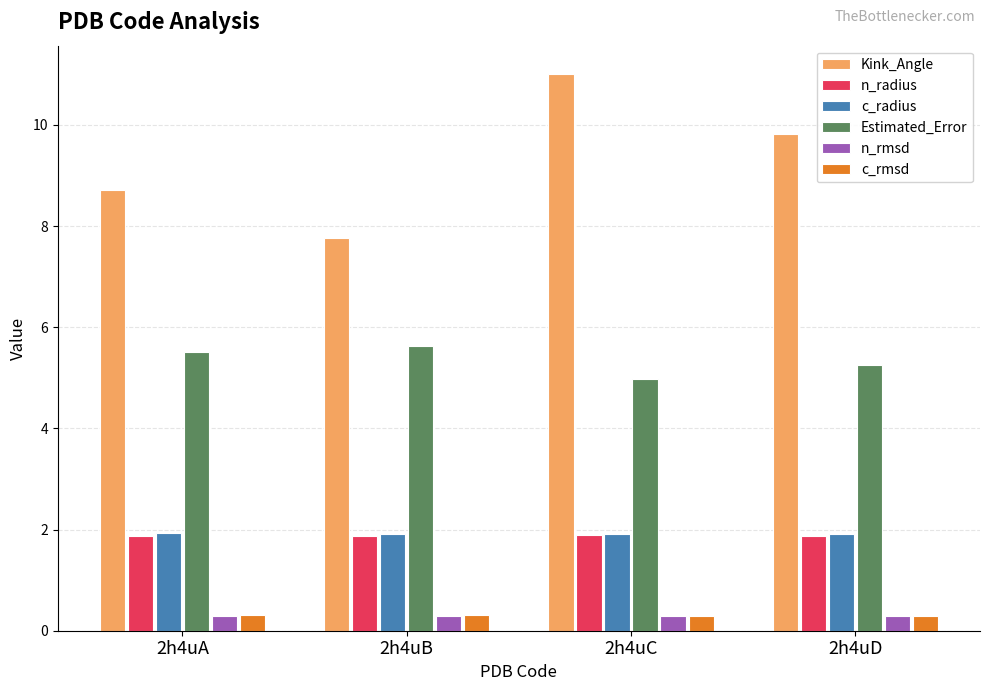

How many distinct data groups are displayed?

6